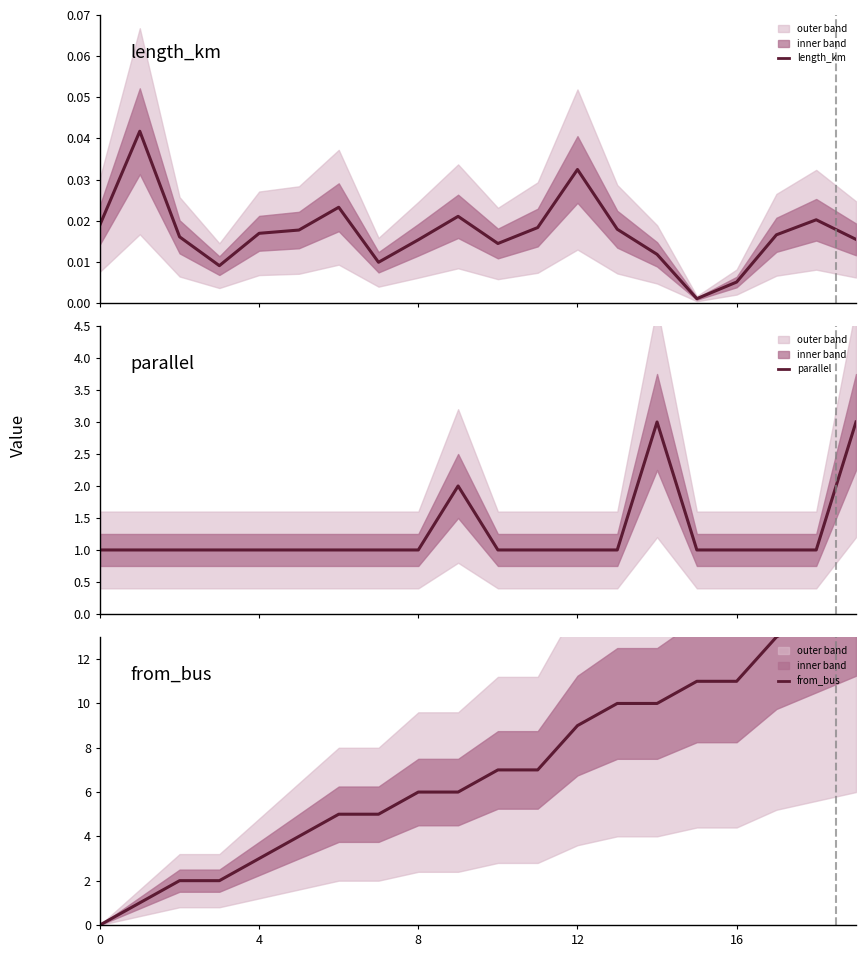

Which category has the highest value in the parallel series?

14